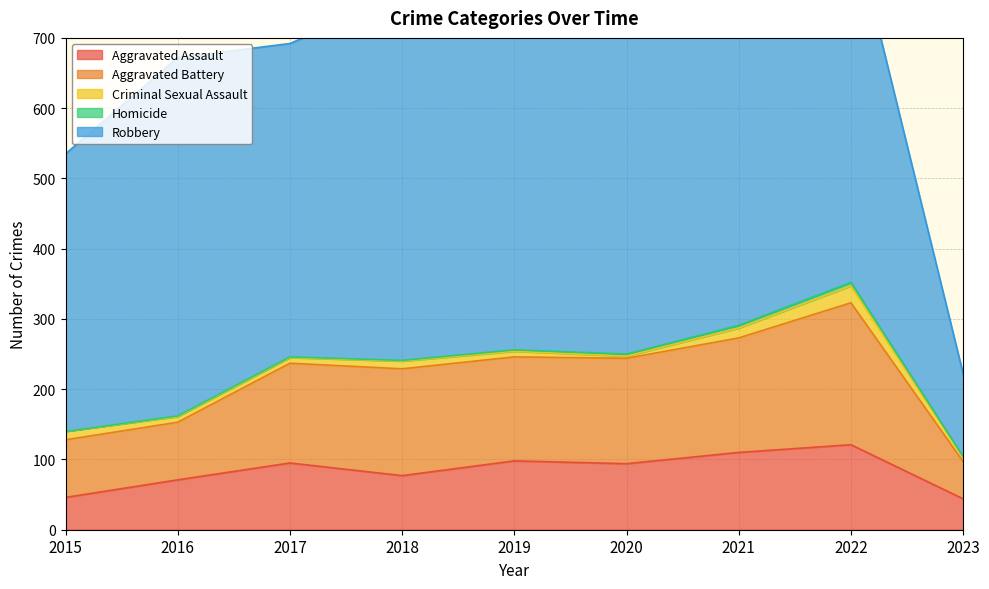

Which series changed the most between 2015 and 2020?

Aggravated Battery